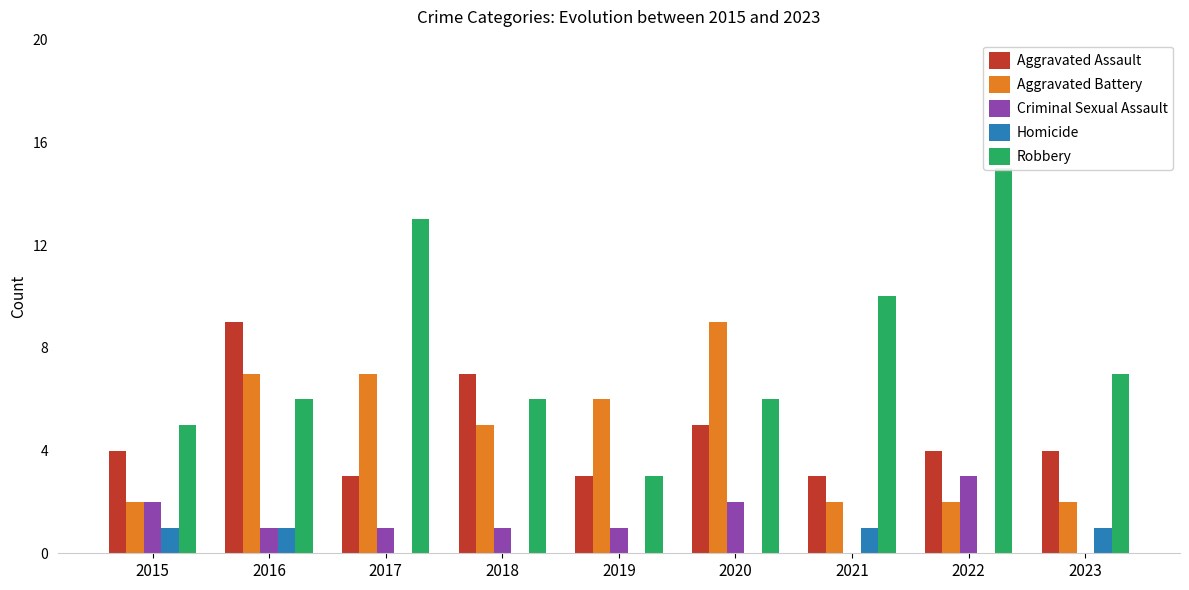

How many bars are there in each group?

5